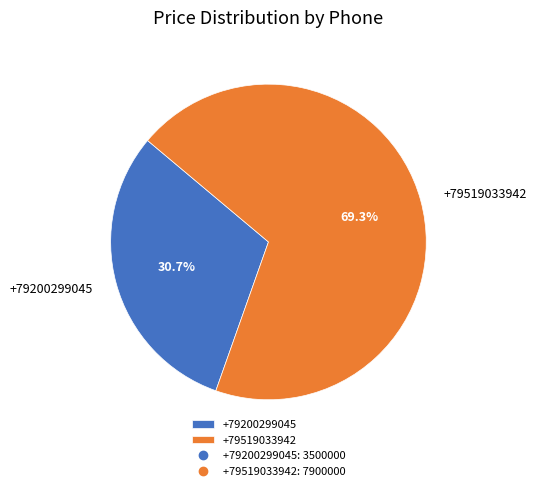

Which slice is the smallest?

+79200299045